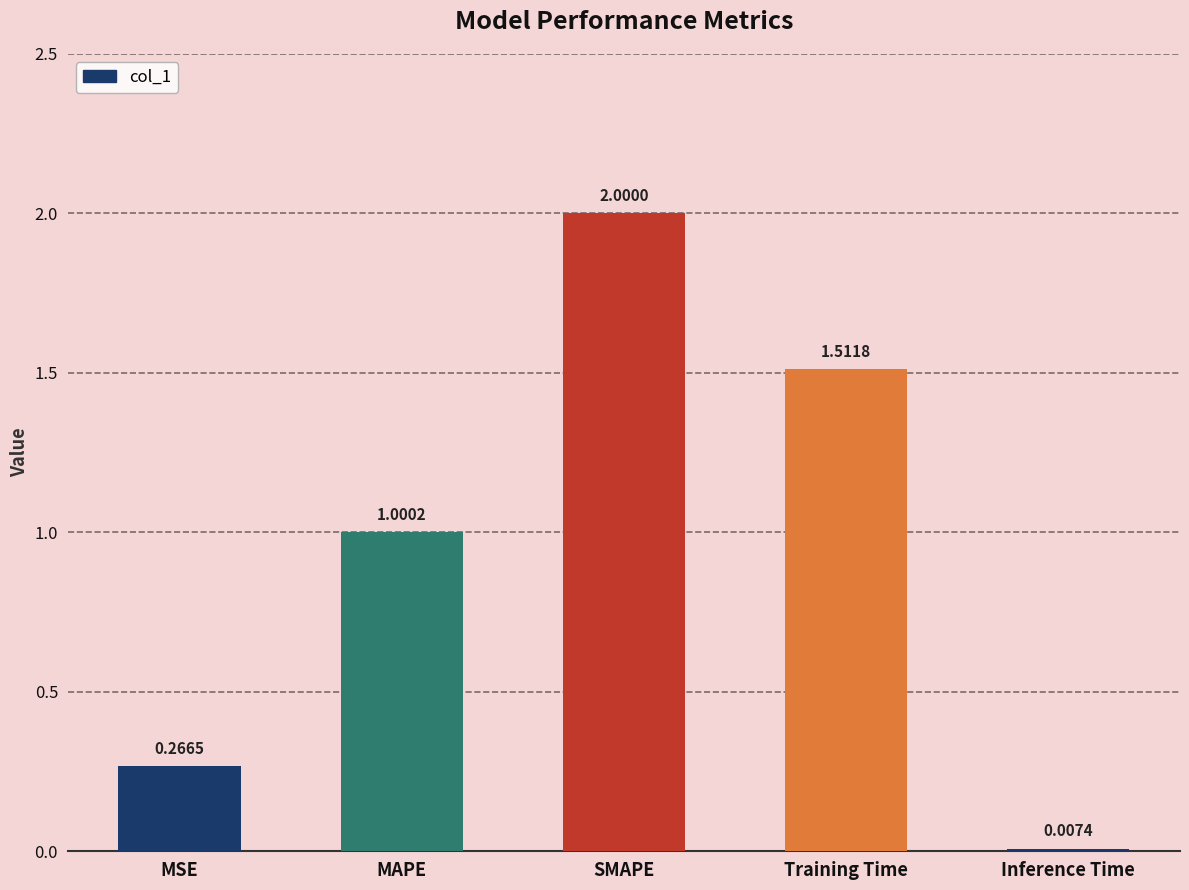

Which category has the highest value across all series?

SMAPE